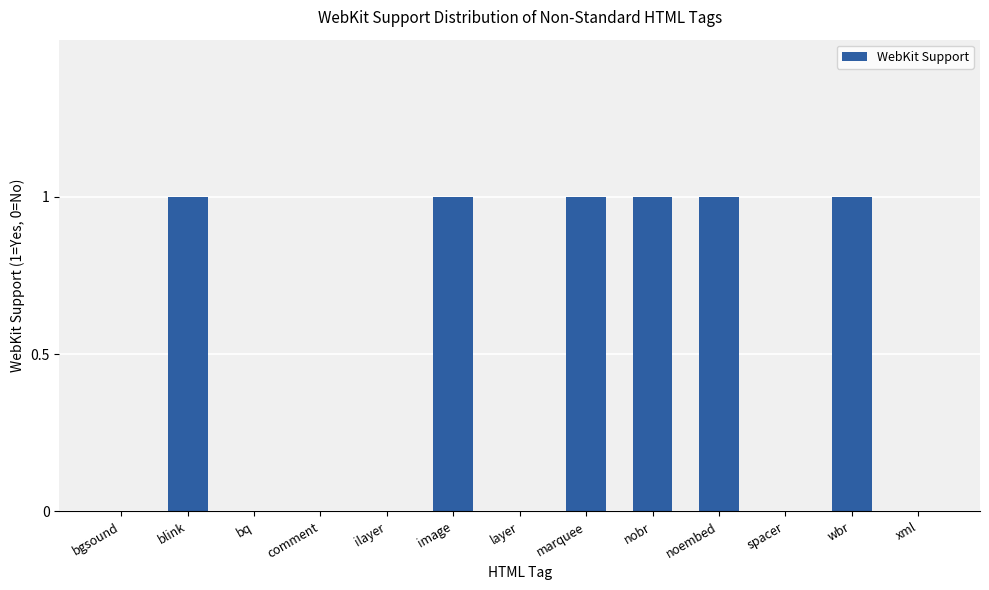

True or false: the data shows 1 at blink.

True